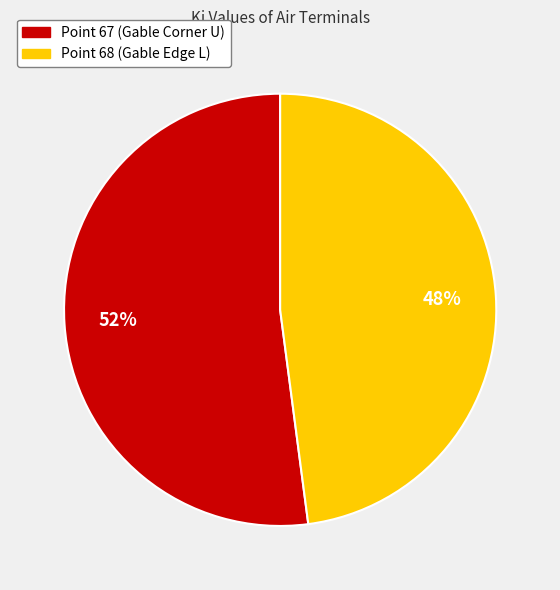

To the nearest percent, what portion does Point 67 (Gable Corner U) represent?

52%